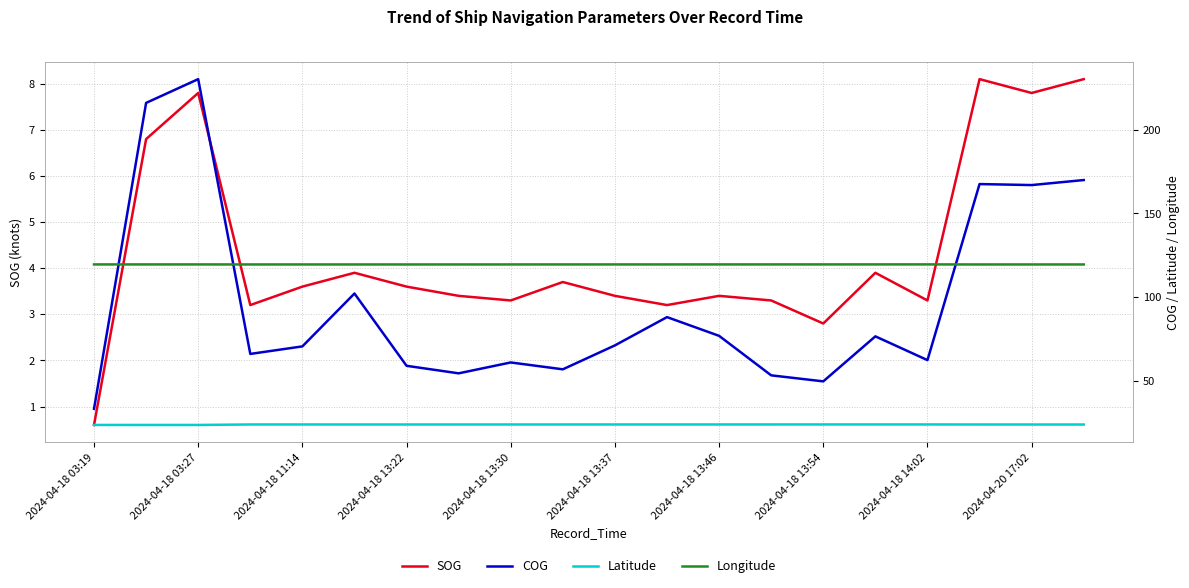

Read the COG value at 2024-04-18 03:19.

33.2